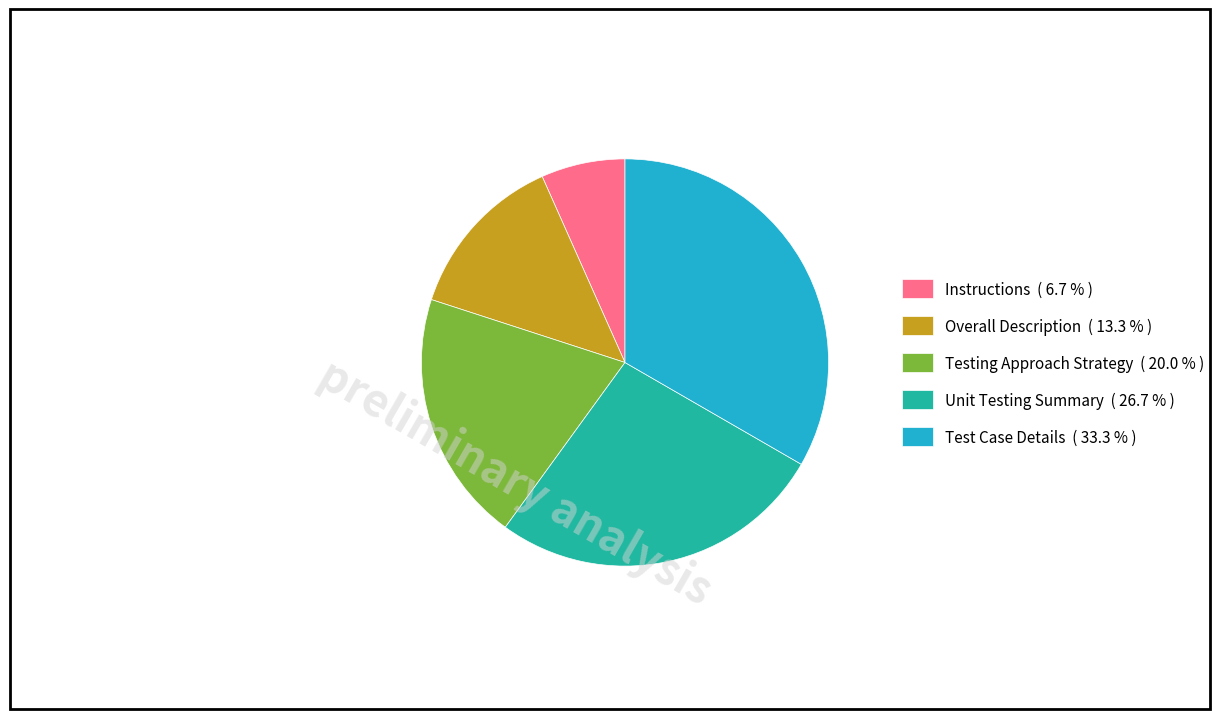

Approximately how many times larger is the value at Overall Description compared to Testing Approach Strategy?

0.7